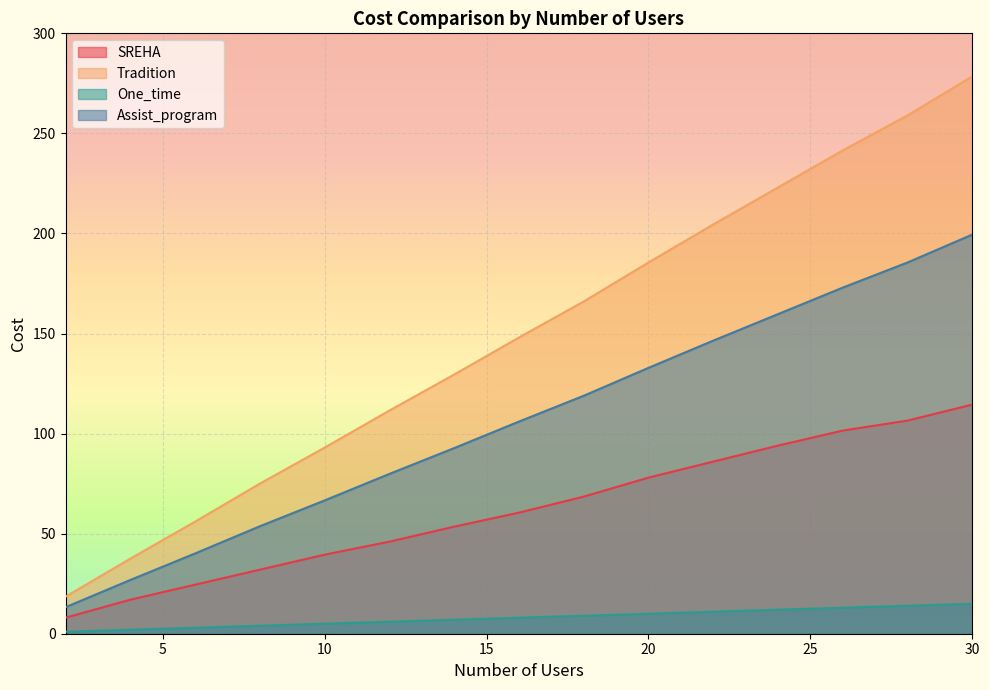

Where is Assist_program nearest to the value 106?

16